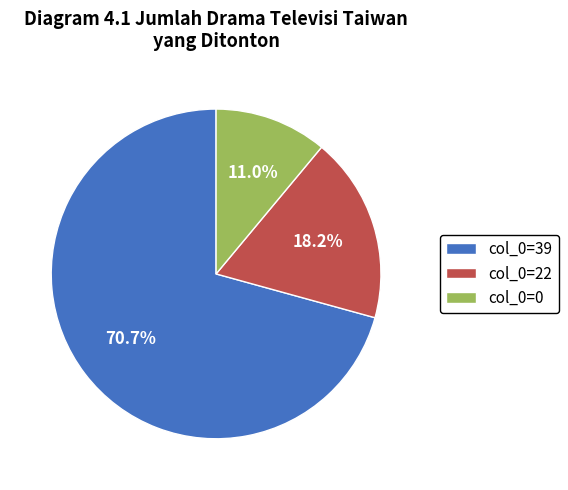

Between col_0=39 and col_0=22, which is larger?

col_0=39